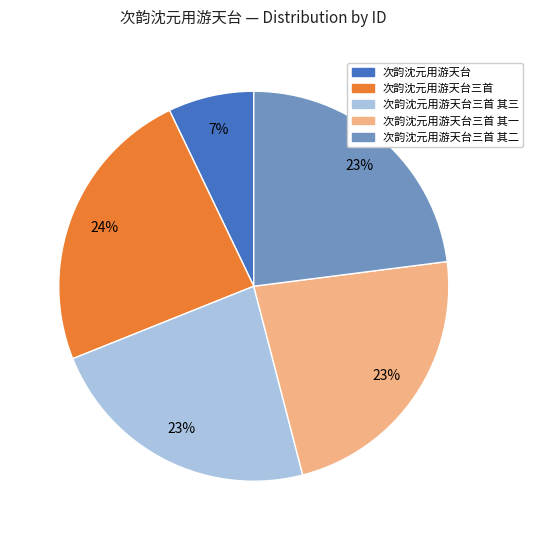

To the nearest percent, what is the average slice percentage?

20%